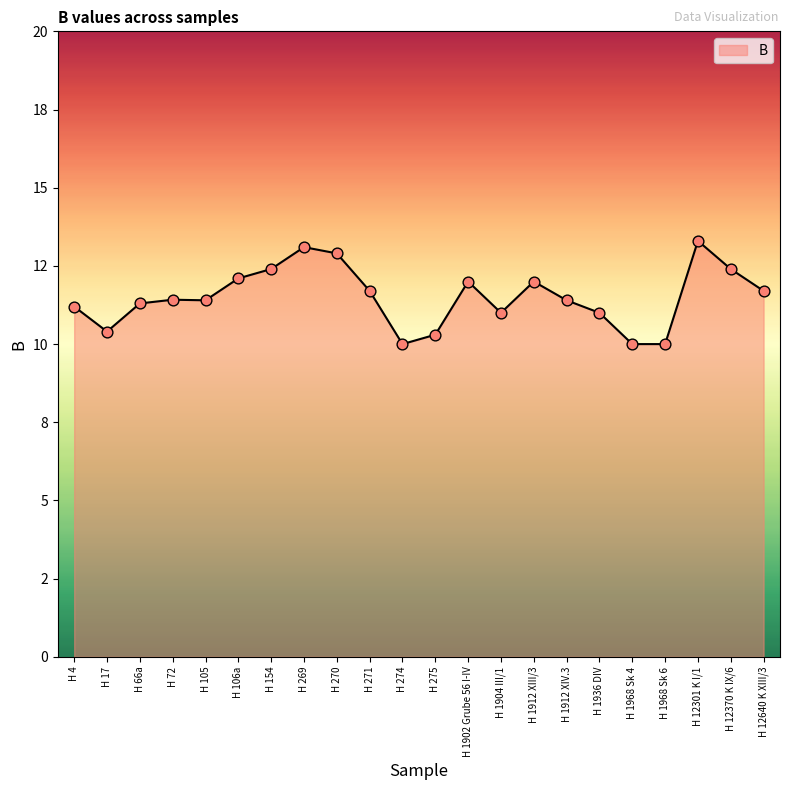

What is the change in value from H 4 to H 1968 Sk 6?

-1.2